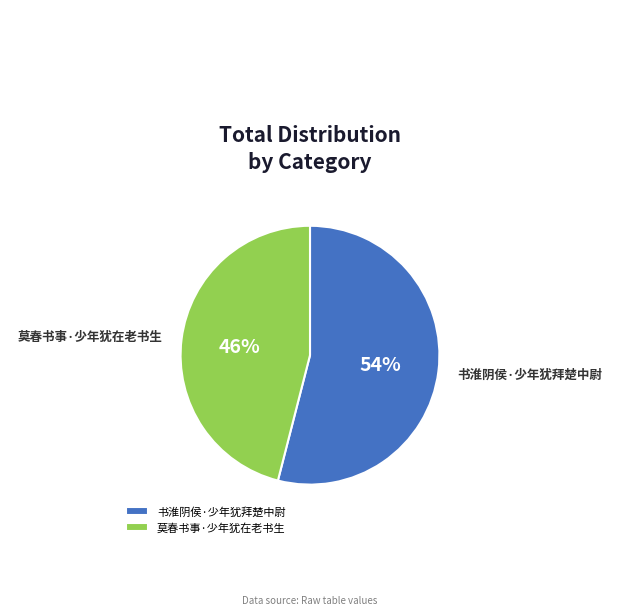

How many slices are in this pie chart?

2